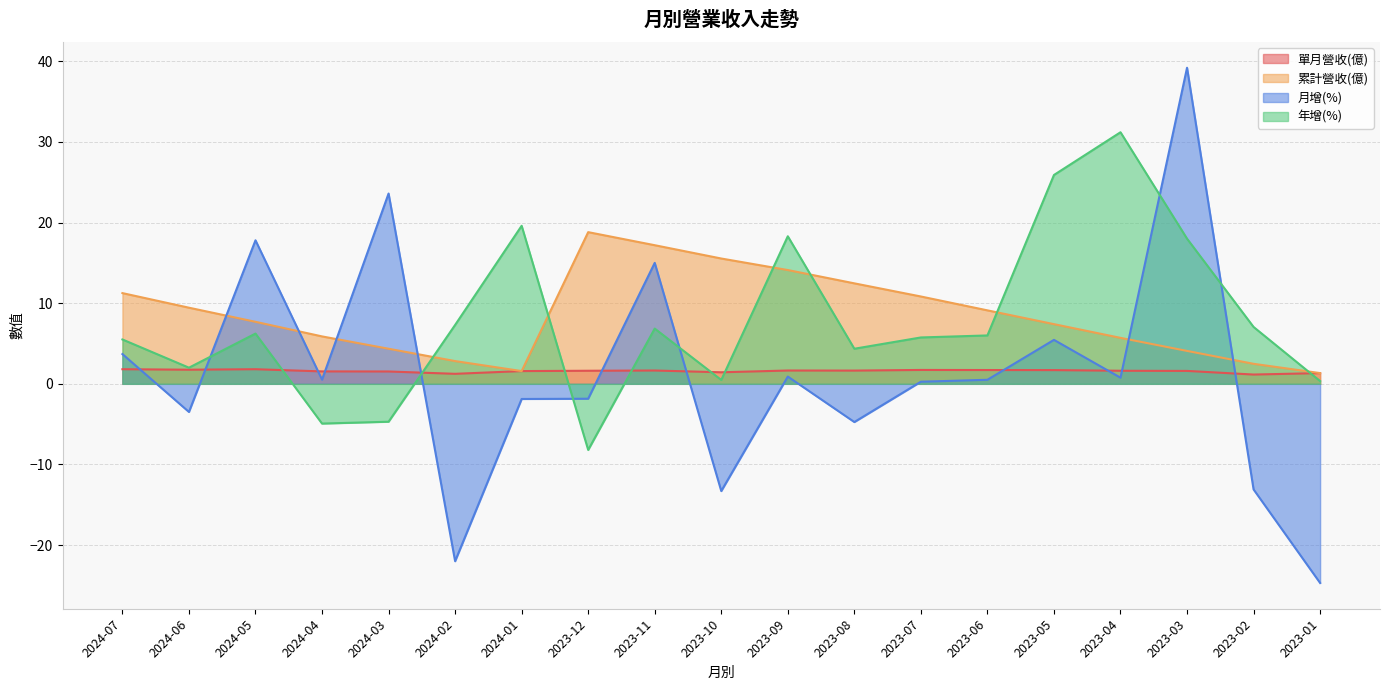

What is the minimum value shown in the chart?

-24.7